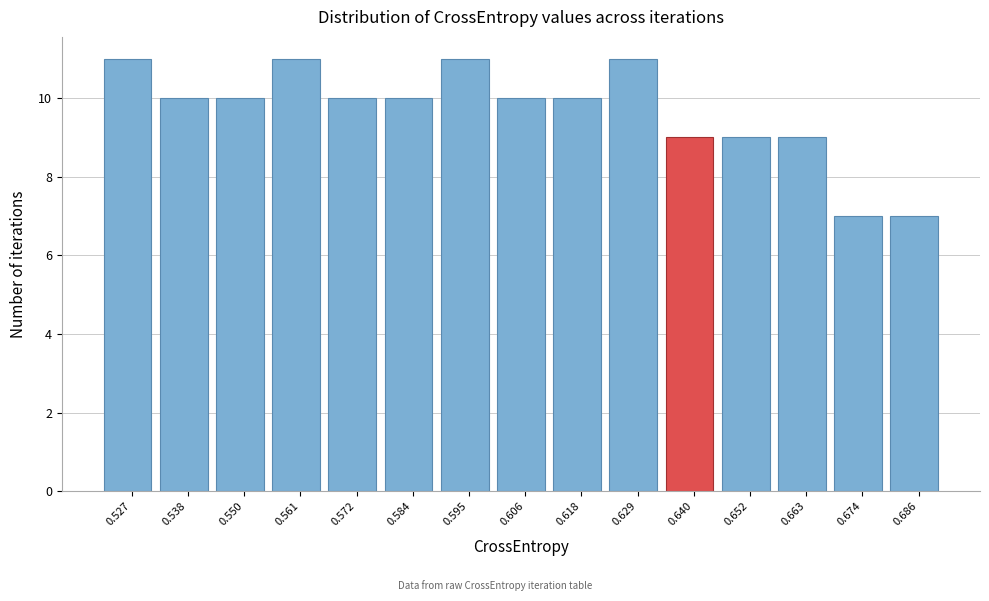

Reading left to right, transcribe this chart: for each bar, give the range it covers on the x-axis and its height. Neither the bar edges nor the heights are printed on the chart, so give them approximately, as read against the axes.

0.522 to 0.532: 11
0.532 to 0.544: 10
0.544 to 0.556: 10
0.556 to 0.566: 11
0.566 to 0.578: 10
0.578 to 0.590: 10
0.590 to 0.600: 11
0.600 to 0.612: 10
0.612 to 0.624: 10
0.624 to 0.634: 11
0.634 to 0.646: 9
0.646 to 0.658: 9
0.658 to 0.668: 9
0.668 to 0.680: 7
0.680 to 0.692: 7